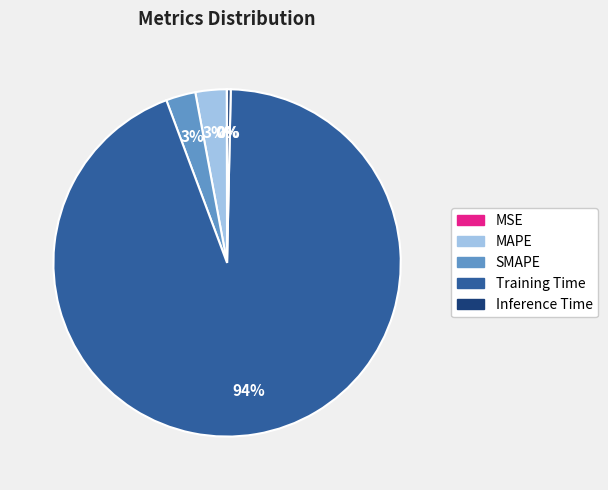

Between SMAPE and Inference Time, which is larger?

SMAPE